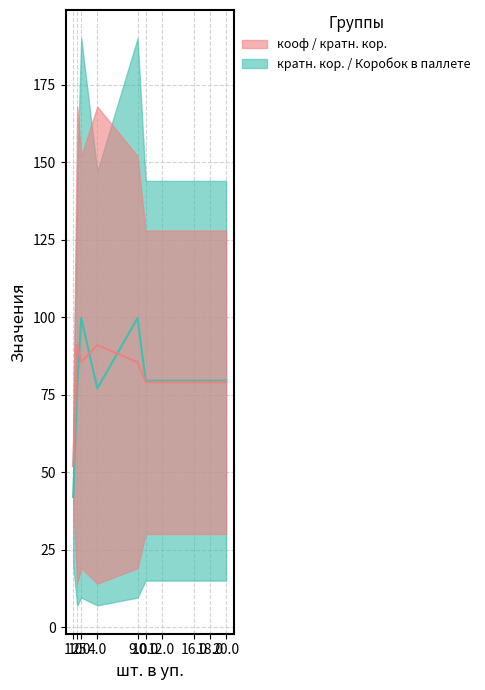

What is the average value of the Коробок в паллете series?

79.3